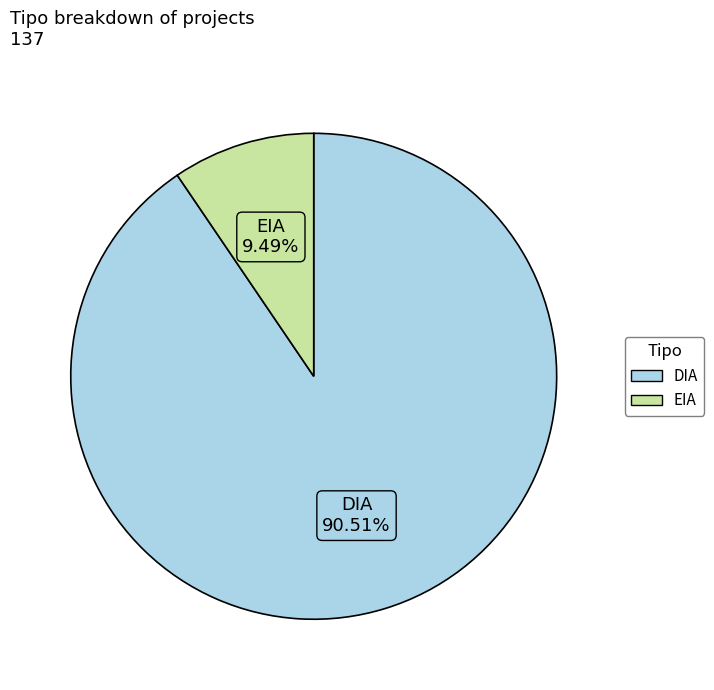

What is the ratio of the value at DIA to the value at EIA?

9.5